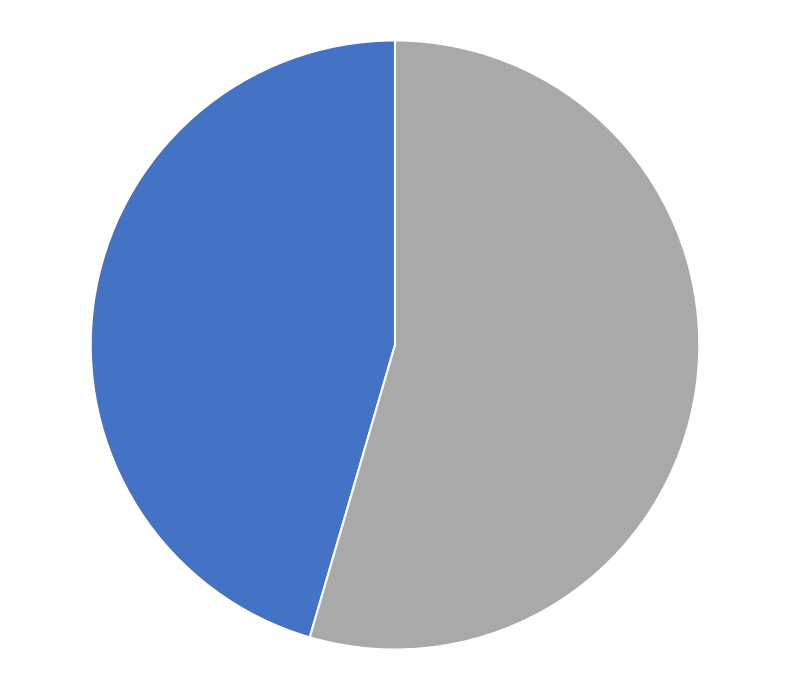

Does any single category account for the majority?

Yes